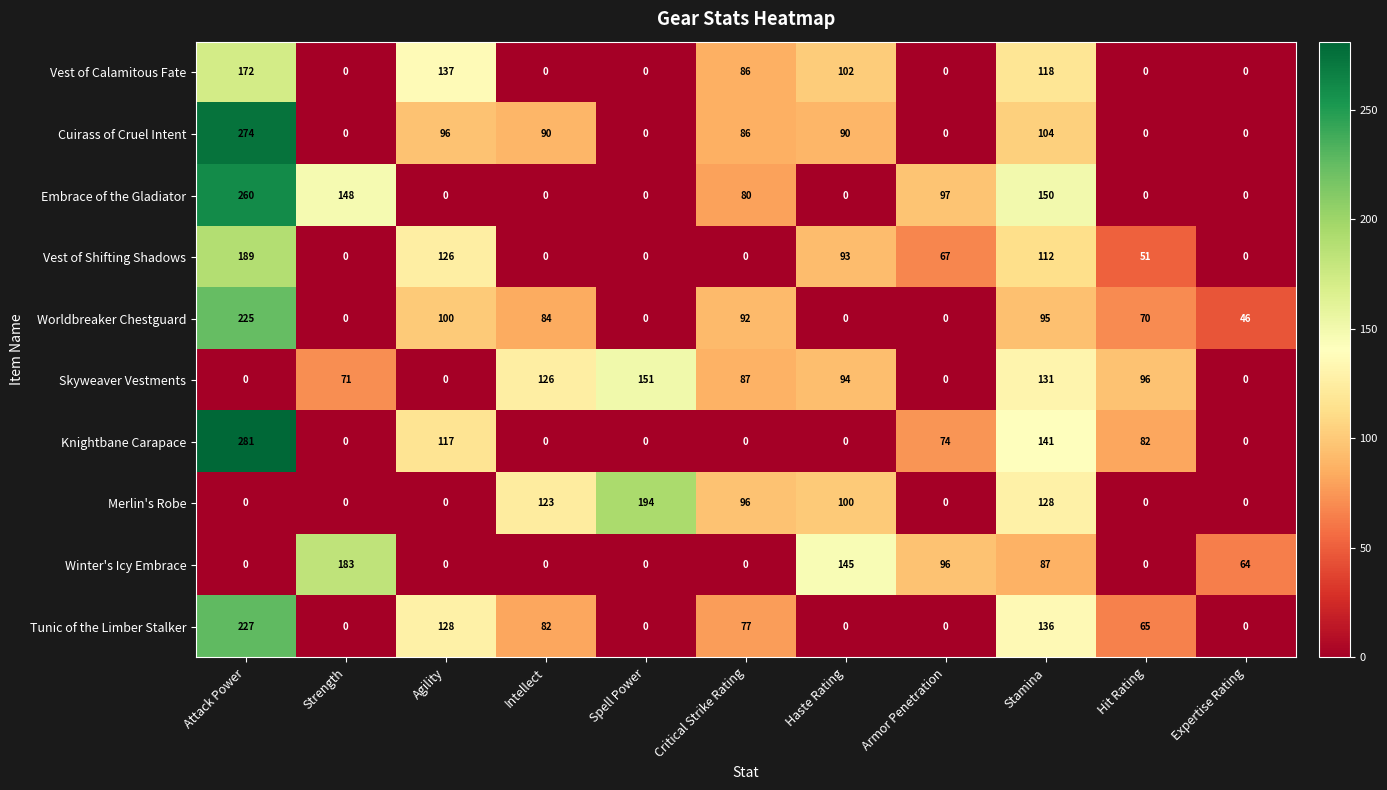

What is the sum of all Embrace of the Gladiator values?

735